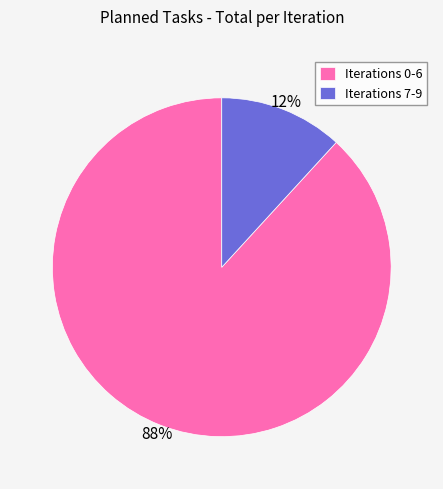

Between Iterations 7-9 and Iterations 0-6, which is larger?

Iterations 0-6